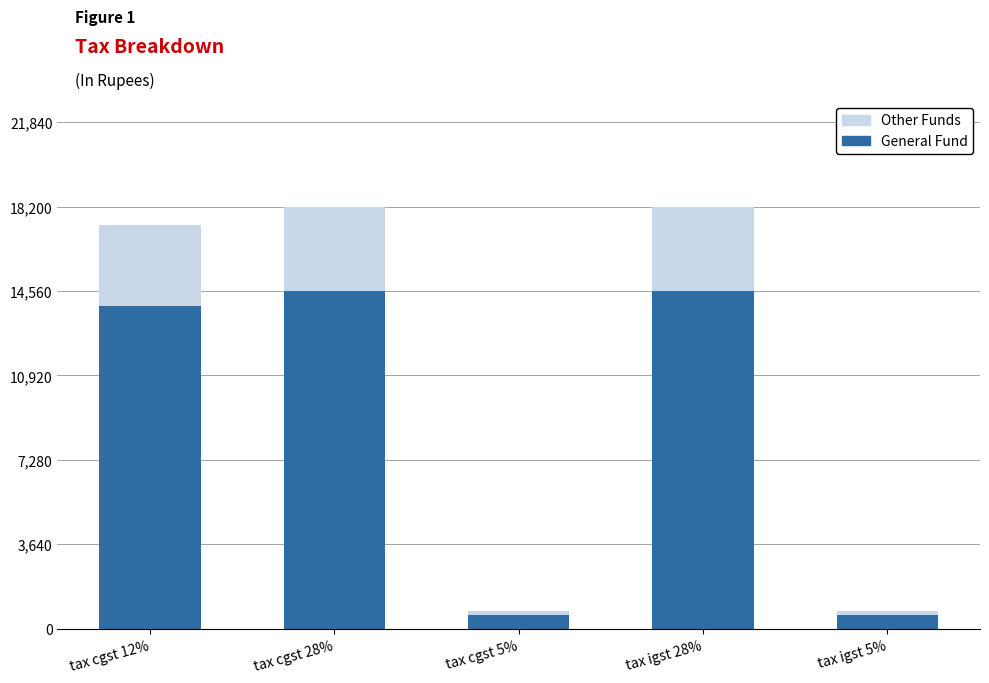

The value of General Fund at tax igst 28% is 19474. True or false?

False